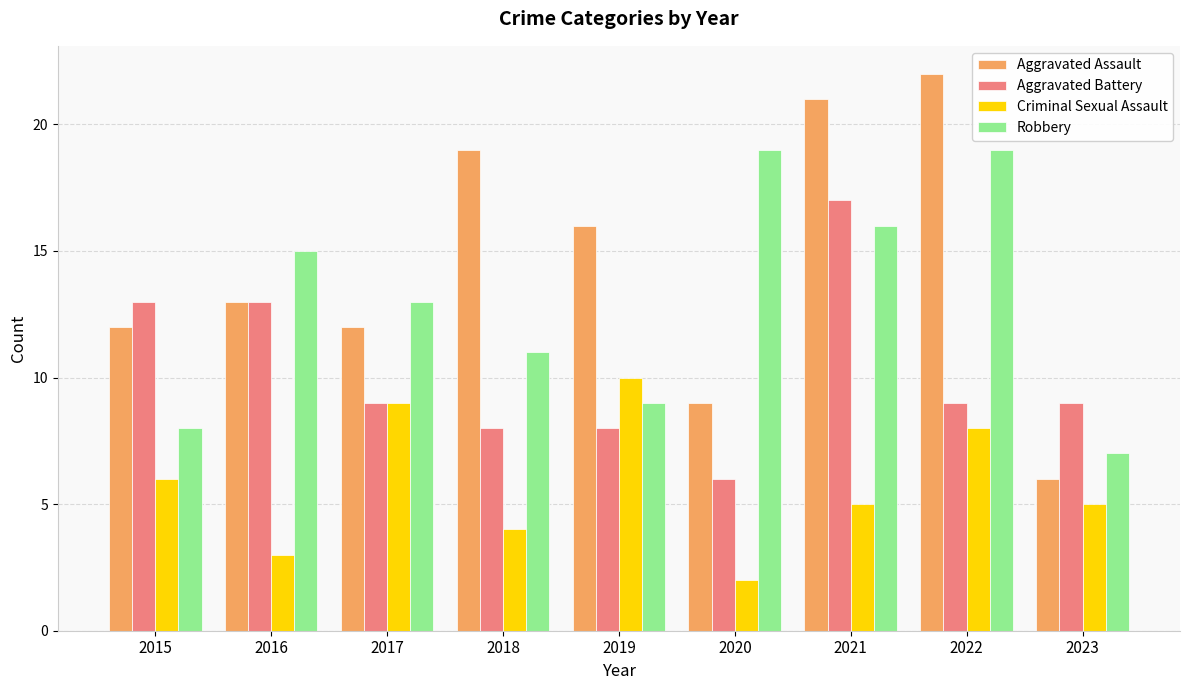

Reading left to right, list all the values displayed in this chart.

Aggravated Assault: 12	13	12	19	16	9	21	22	6
Aggravated Battery: 13	13	9	8	8	6	17	9	9
Criminal Sexual Assault: 6	3	9	4	10	2	5	8	5
Robbery: 8	15	13	11	9	19	16	19	7